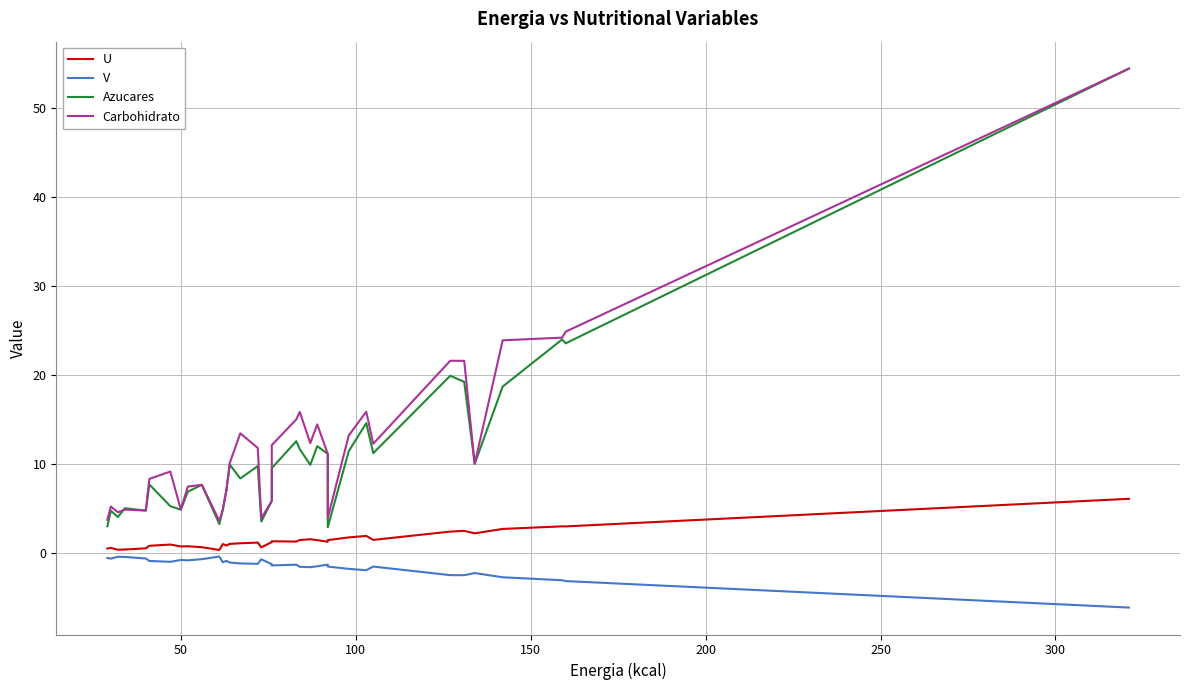

What is the difference between the second highest and minimum values in the Azucares series?

21.1